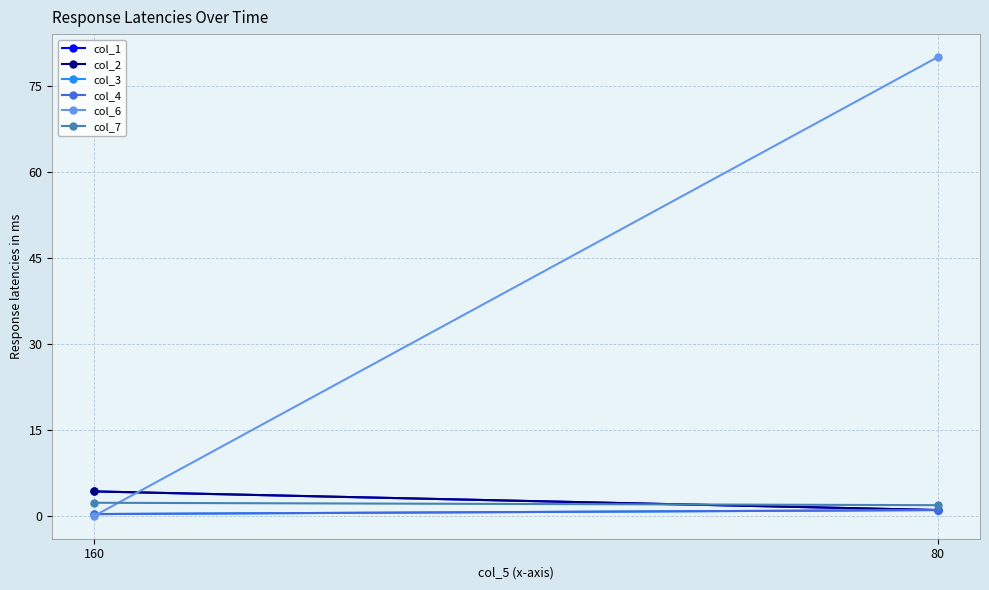

List the labels in order of col_3 value, largest first.

80, 160